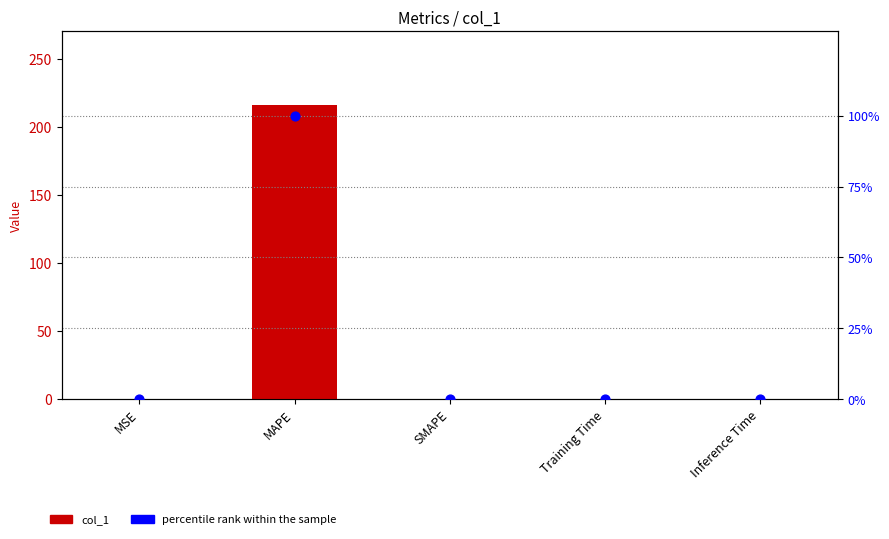

What is the total value across all series at MAPE?

316.3